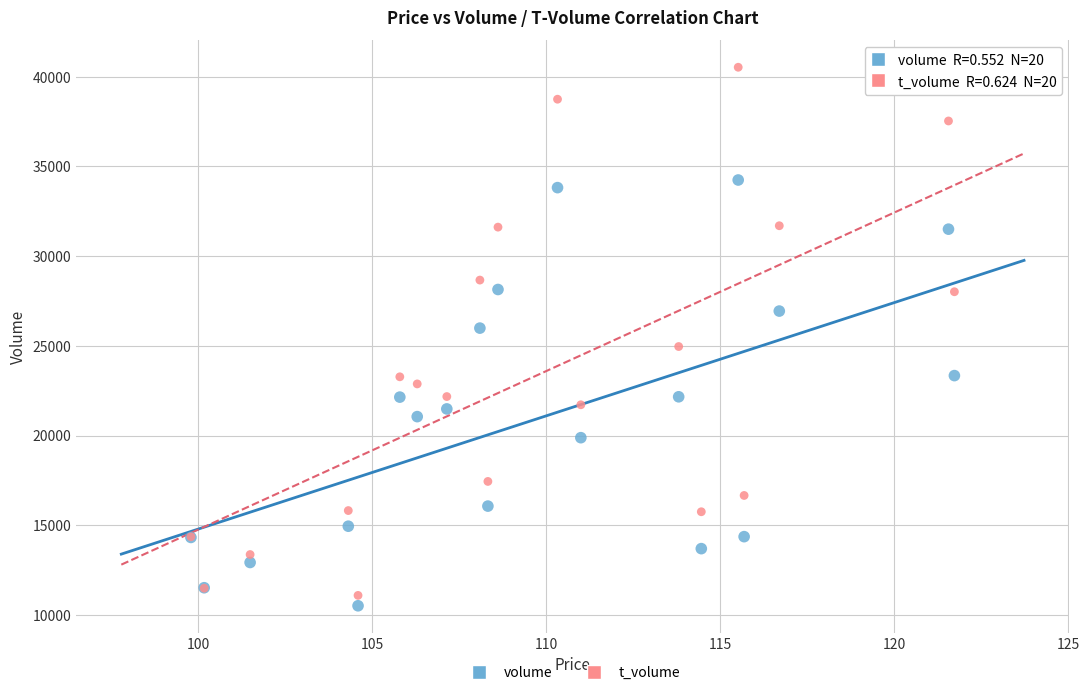

Which series has the widest spread of Y values?

t_volume